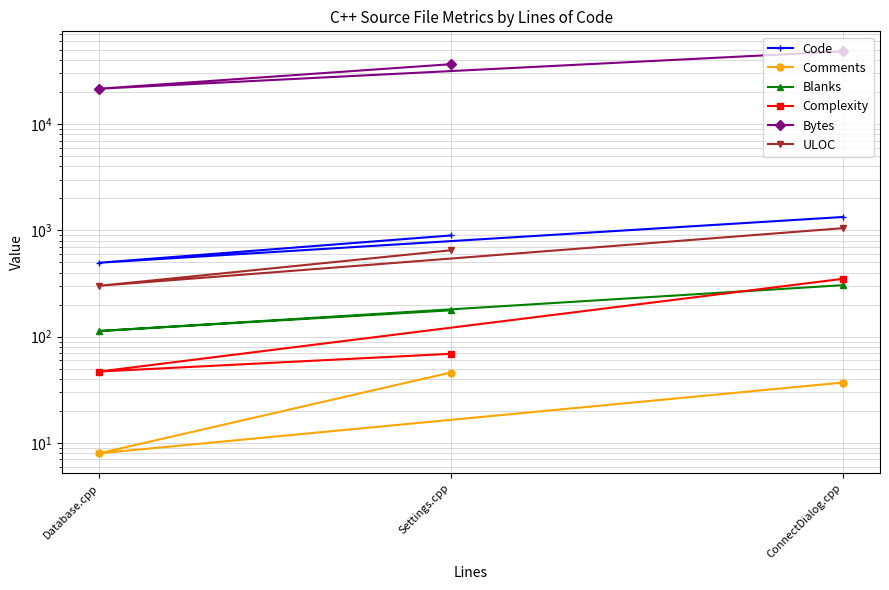

How many distinct data groups are displayed?

6